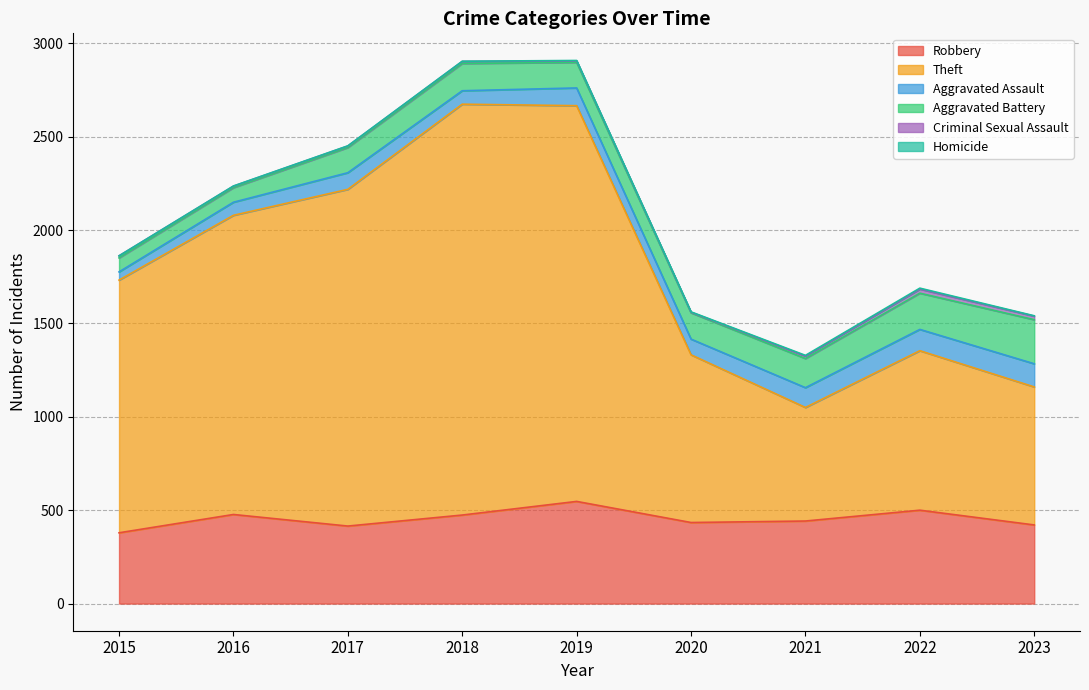

Reading left to right, transcribe all the data shown in this chart.

Robbery: 379	477	415	474	547	434	442	500	421
Theft: 1353	1602	1803	2200	2119	898	608	854	739
Aggravated Assault: 44	70	89	72	95	84	106	114	124
Aggravated Battery: 75	78	135	146	137	141	156	194	236
Criminal Sexual Assault: 11	8	8	11	8	3	13	22	19
Homicide: 0	1	1	1	2	2	4	5	2